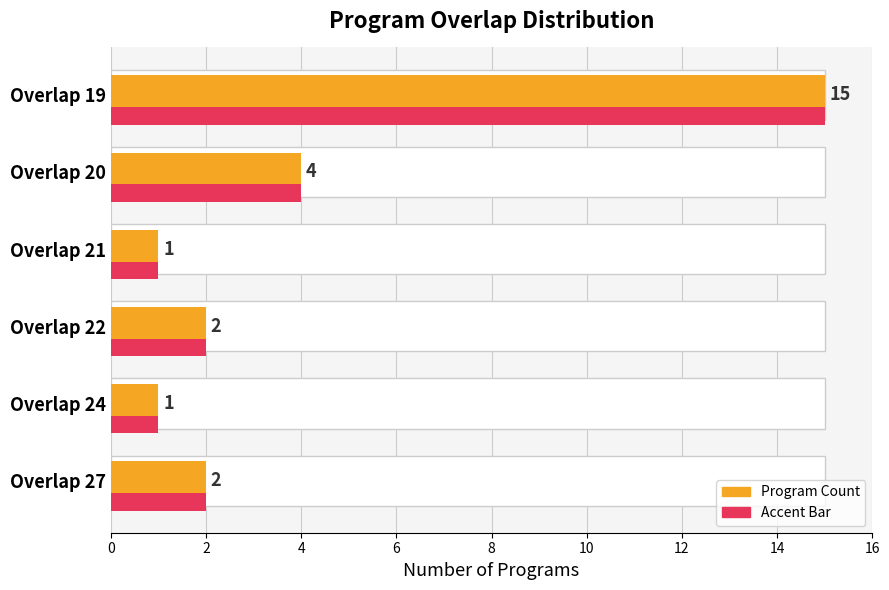

True or false: Program Count has a value of 2 at Overlap 21.

False